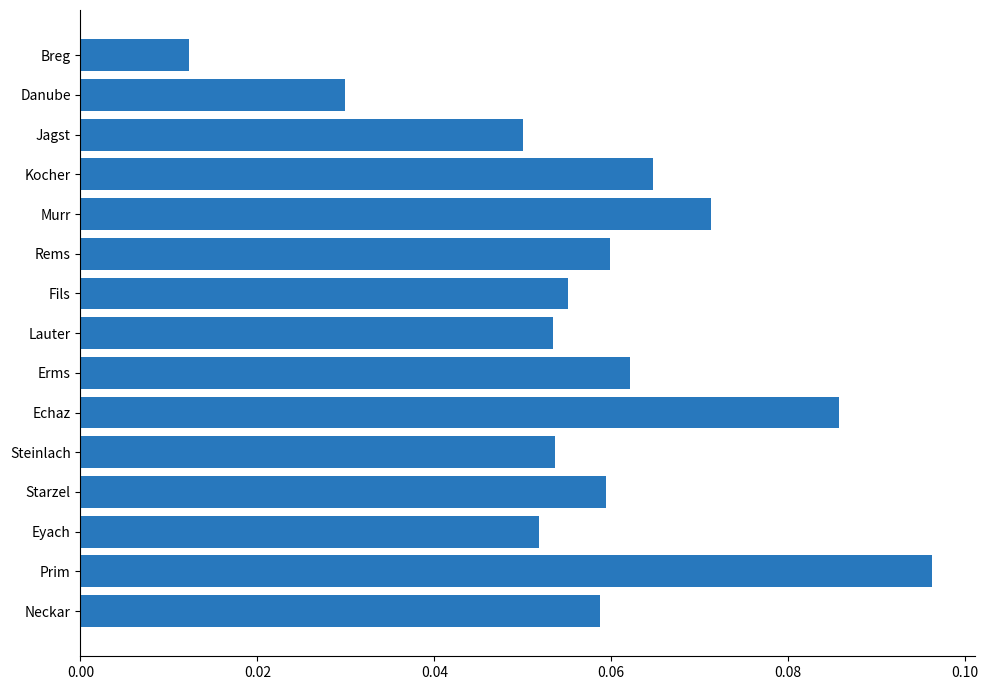

What is the sum of all values?

0.9